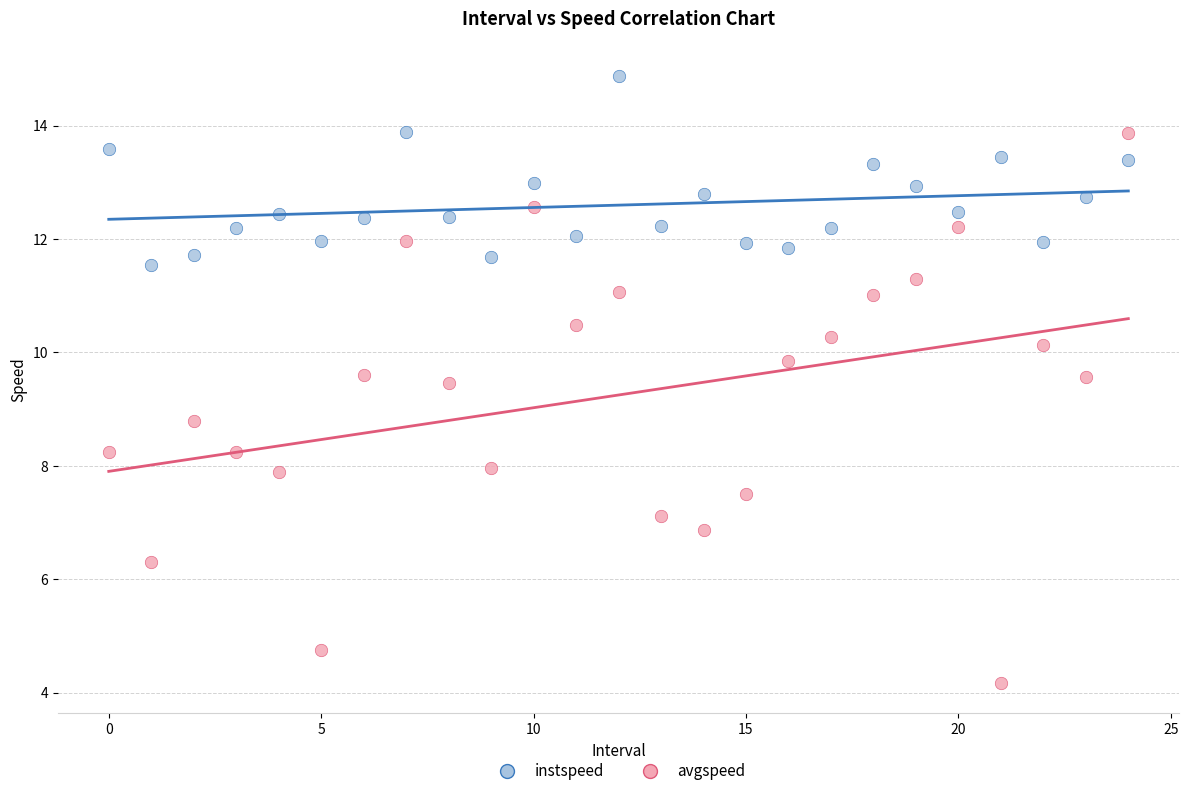

Which series reaches the maximum Y coordinate?

instspeed